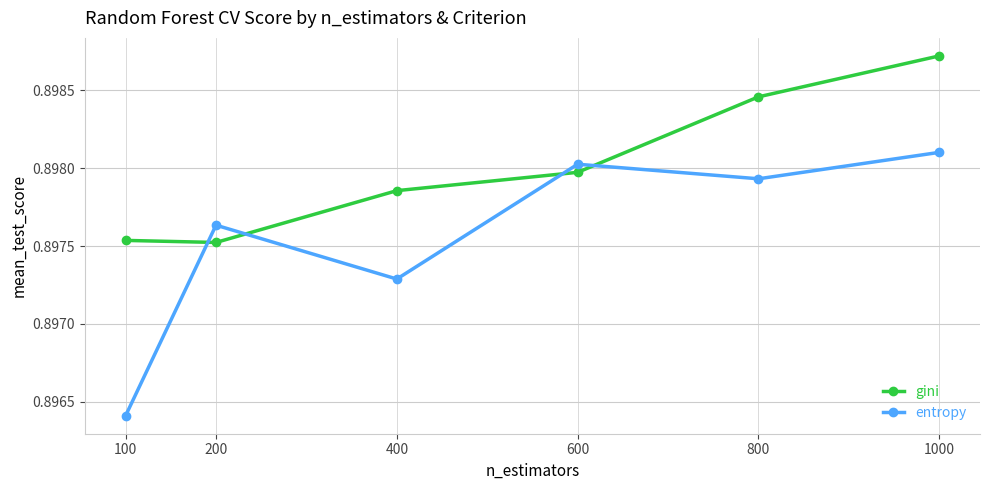

Rank the series by their average value, from lowest to highest.

entropy, gini